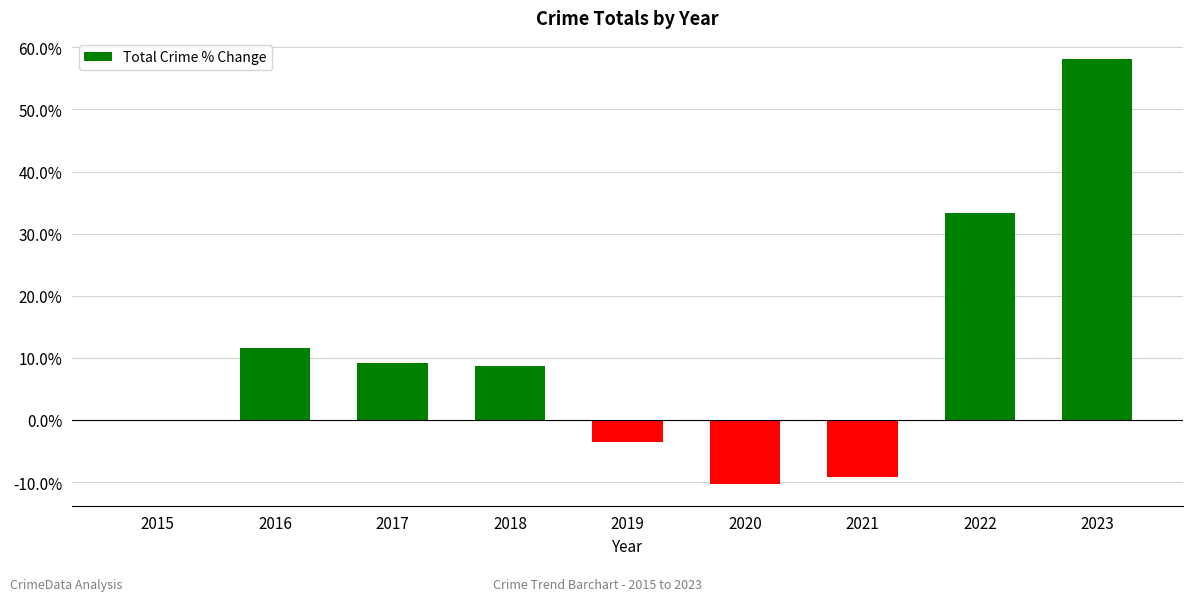

Reading left to right, what are all the values shown in this chart?

0.0	11.5	9.1	8.6	-3.6	-10.4	-9.2	33.3	58.1